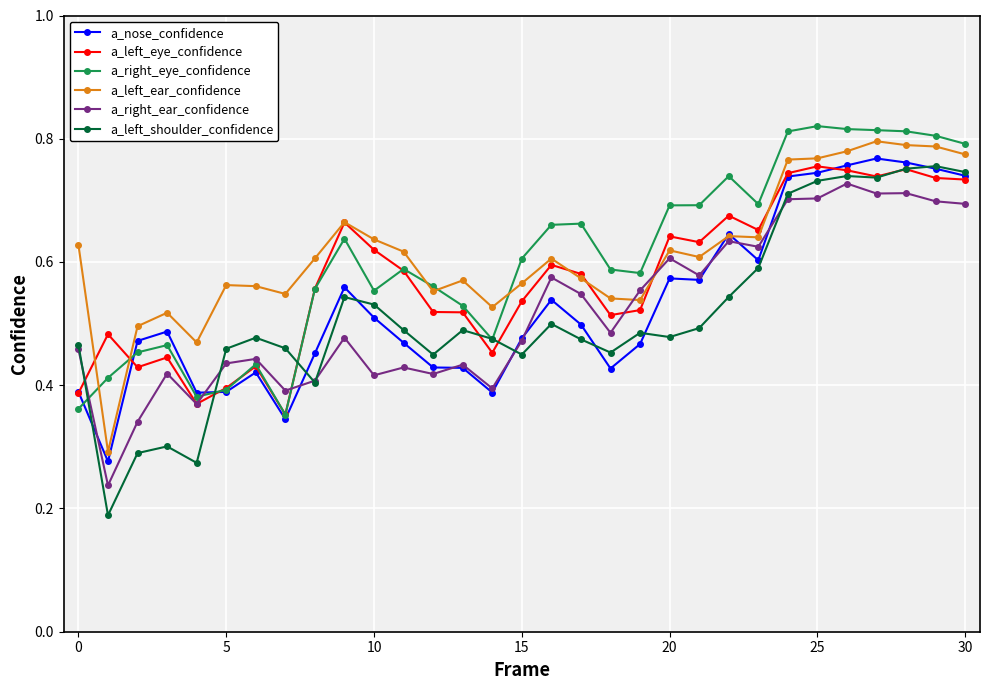

How many a_right_eye_confidence values are between 0 and 1?

31